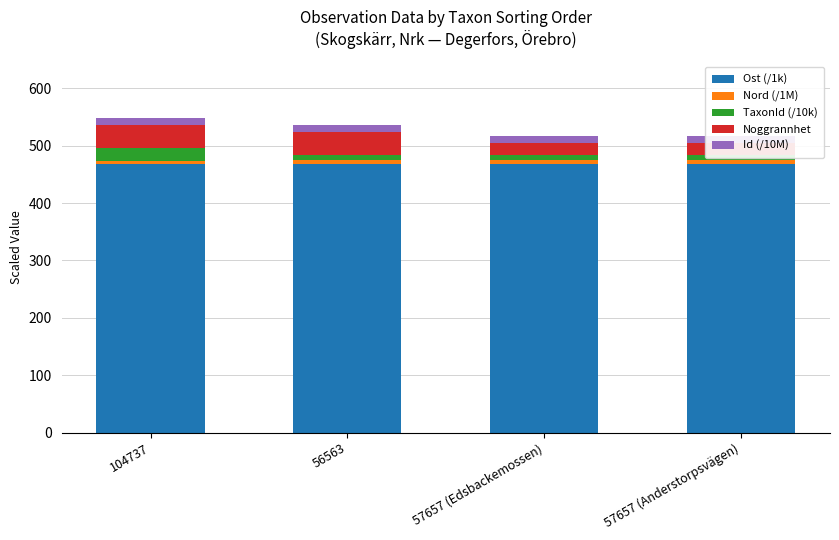

At which label is TaxonId (/10k) closest to 16?

56563